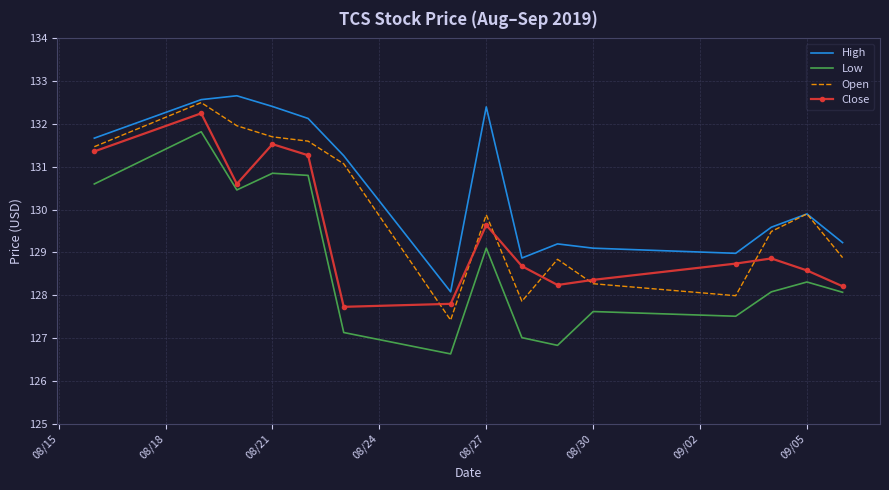

Which series has the widest spread of values?

Low